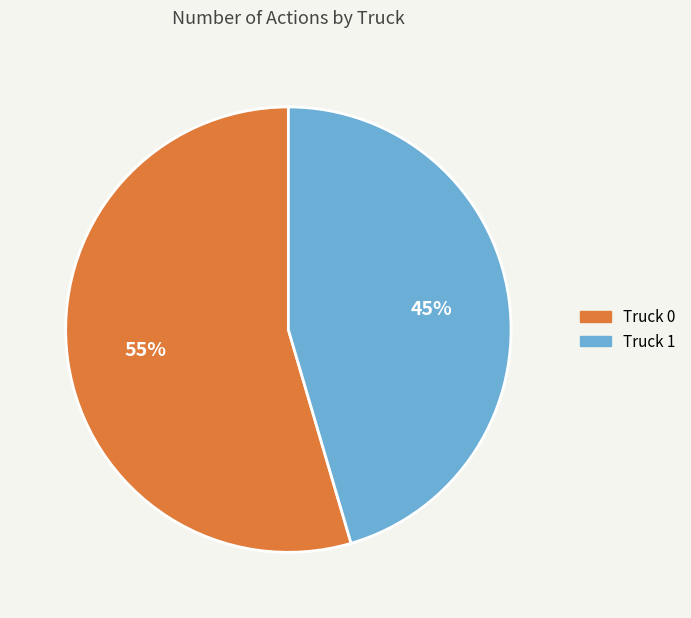

Combined, do Truck 0 and Truck 1 account for over 50%?

Yes